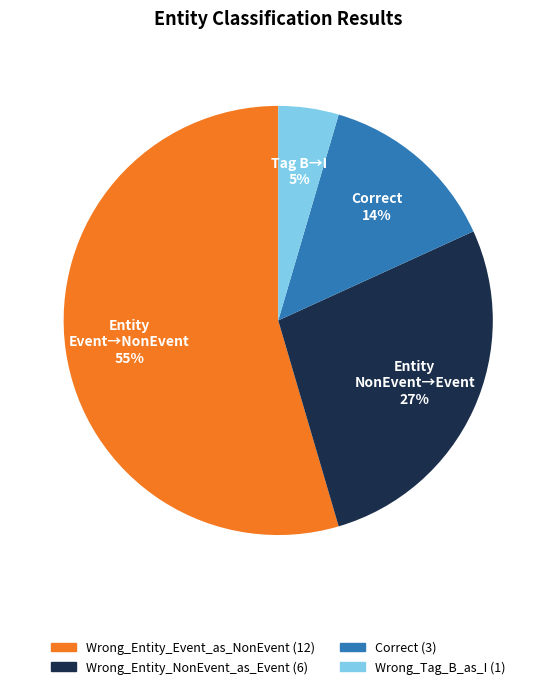

Which has a higher value, Wrong_Entity_Event_as_NonEvent or Wrong_Entity_NonEvent_as_Event?

Wrong_Entity_Event_as_NonEvent